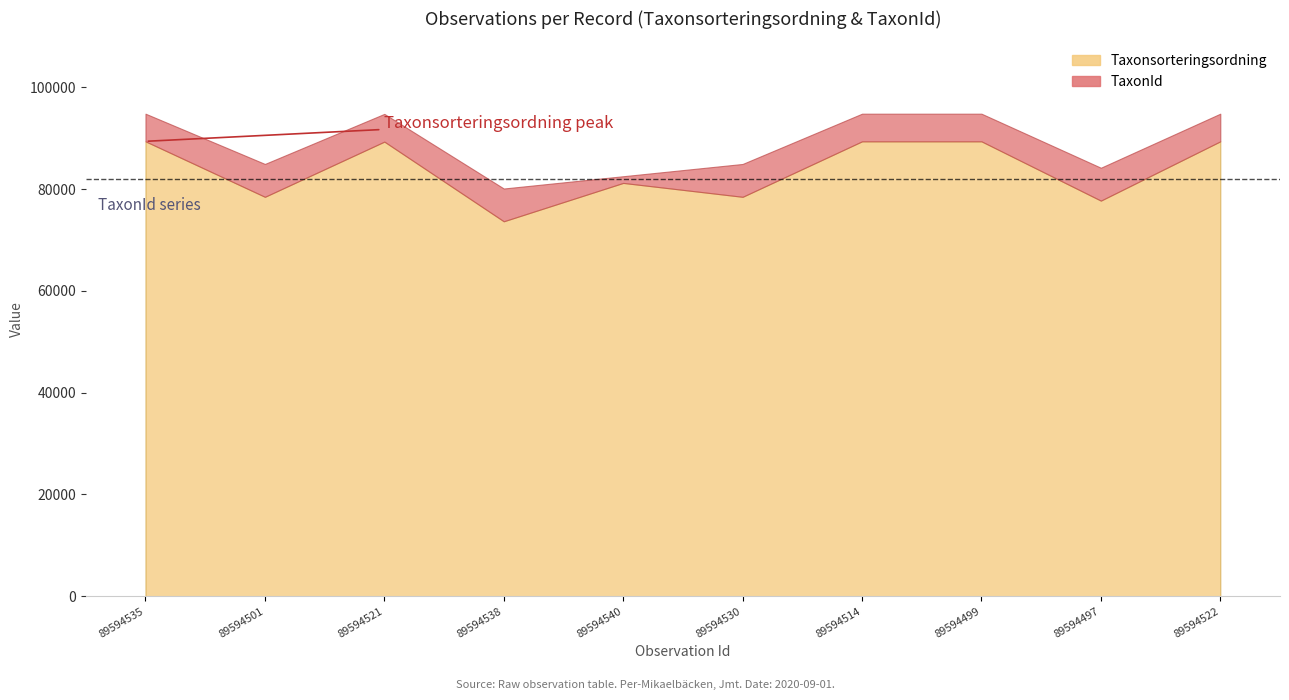

What is the maximum value for TaxonId?

6459